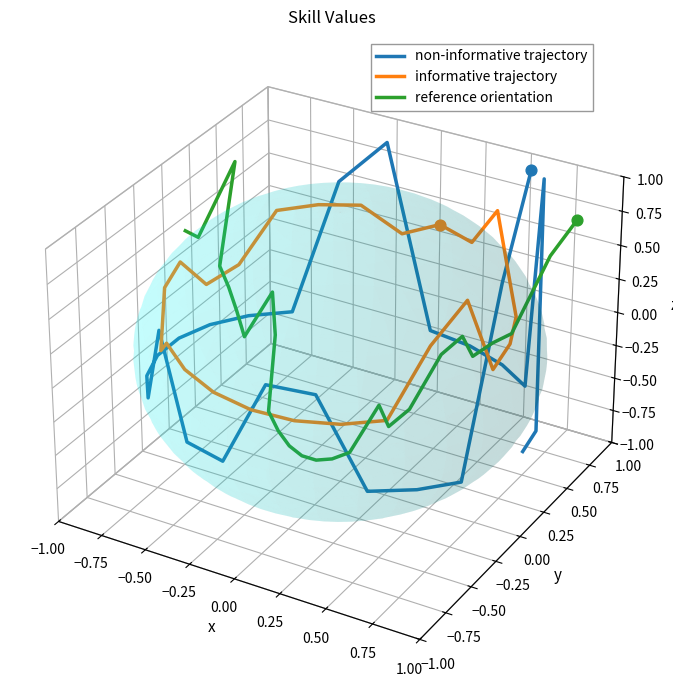

Which series has the largest Y range (max minus min)?

non-informative trajectory